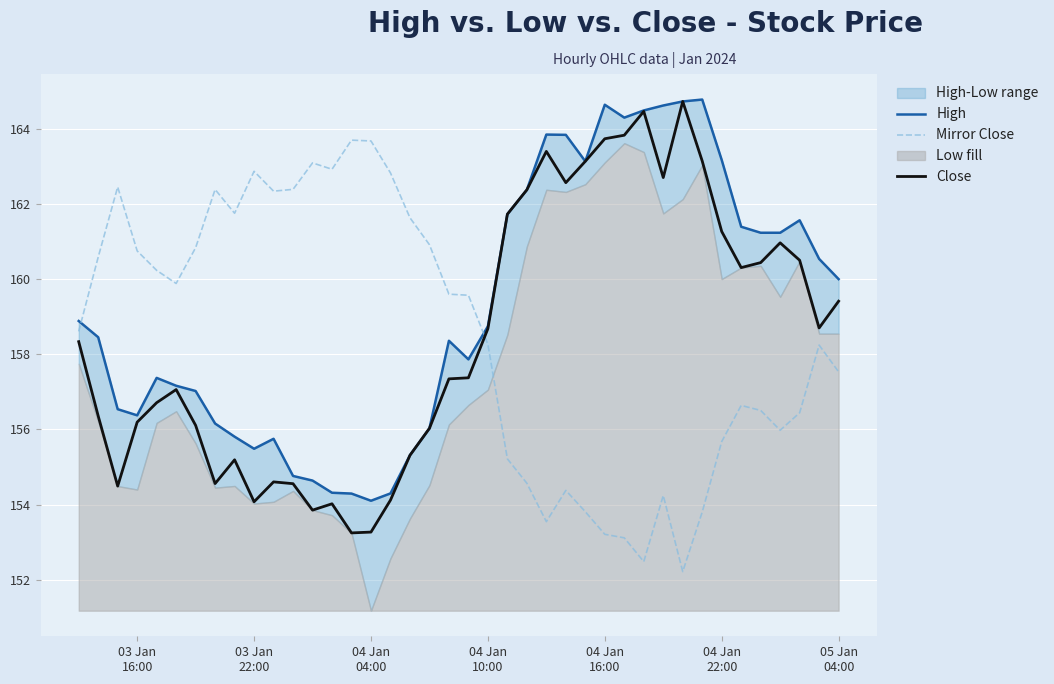

Which series has the largest range (max minus min)?

Mirror Close